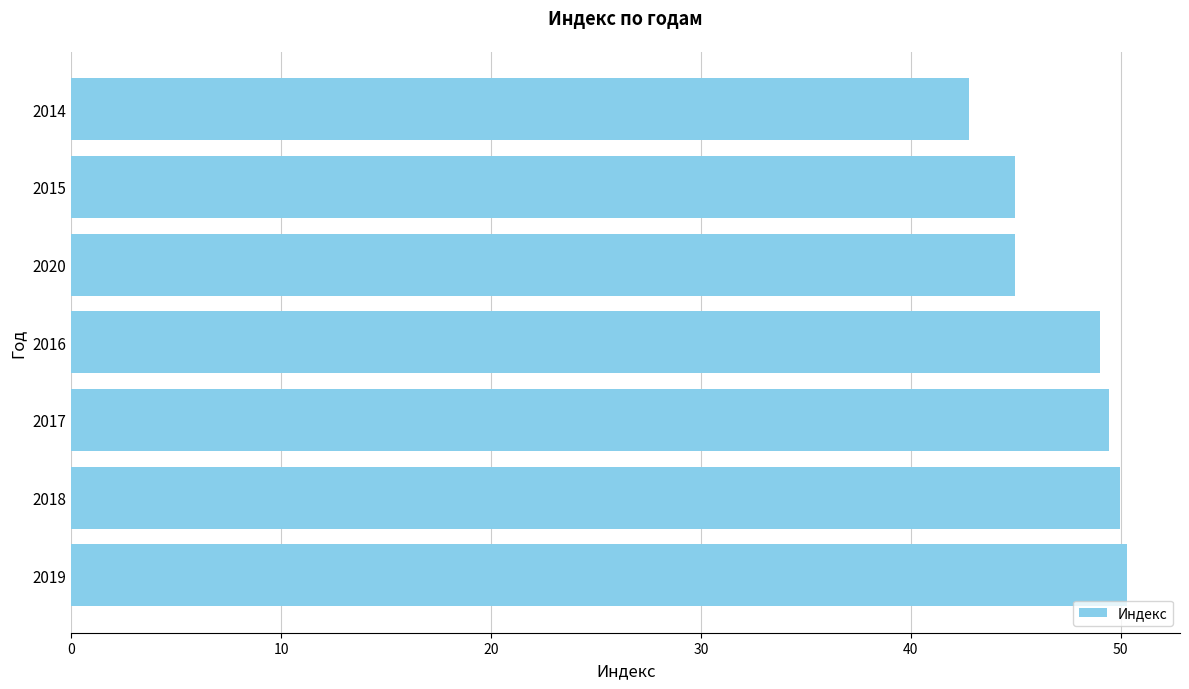

What is the maximum value shown in the chart?

50.3